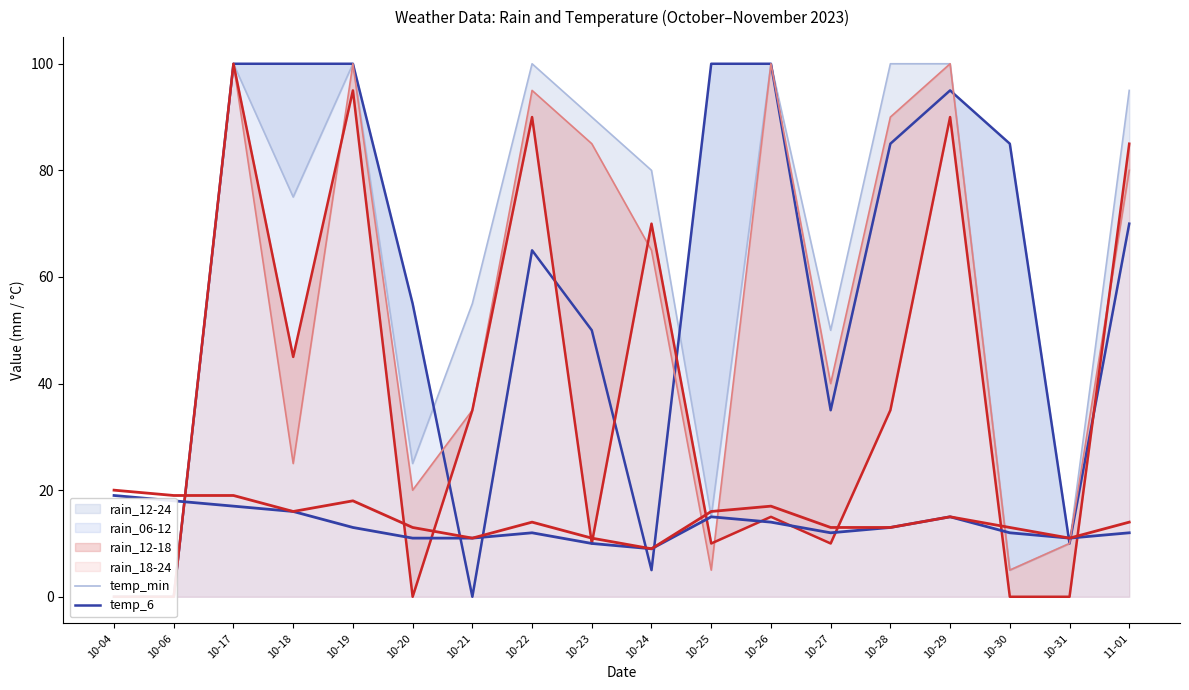

Which category has the highest value in the temp_min series?

10-04